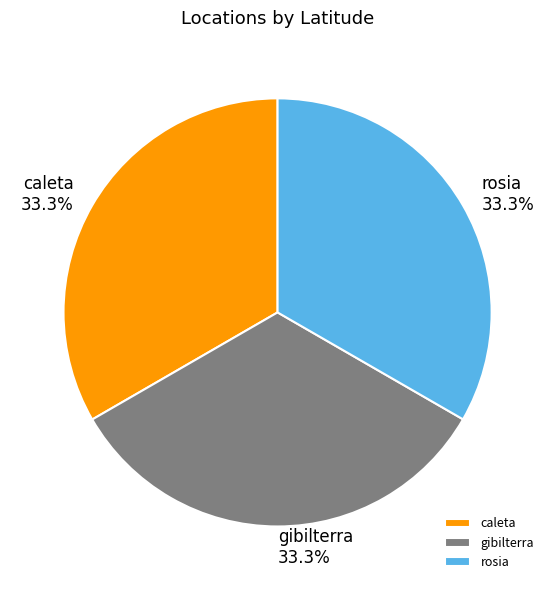

What percentage is the caleta slice, to the nearest percent?

33%